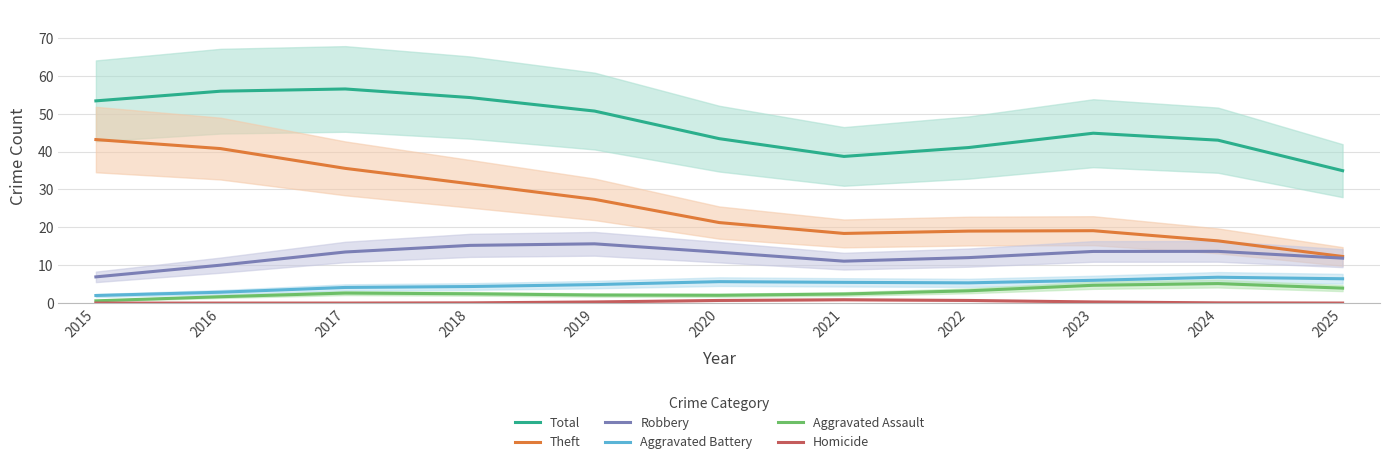

At how many categories does at least one series exceed 32?

11